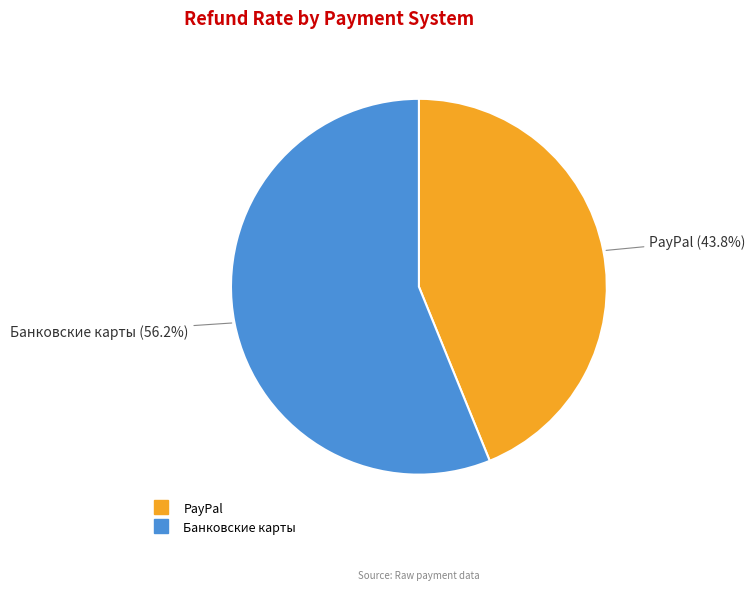

What percentage do PayPal and Банковские карты together represent?

100.0%